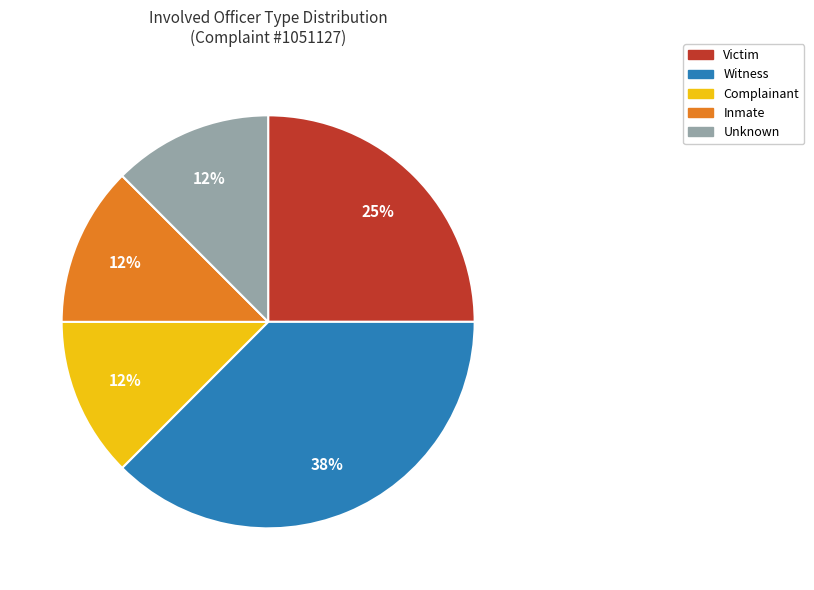

To the nearest percent, what is the average slice percentage?

20%